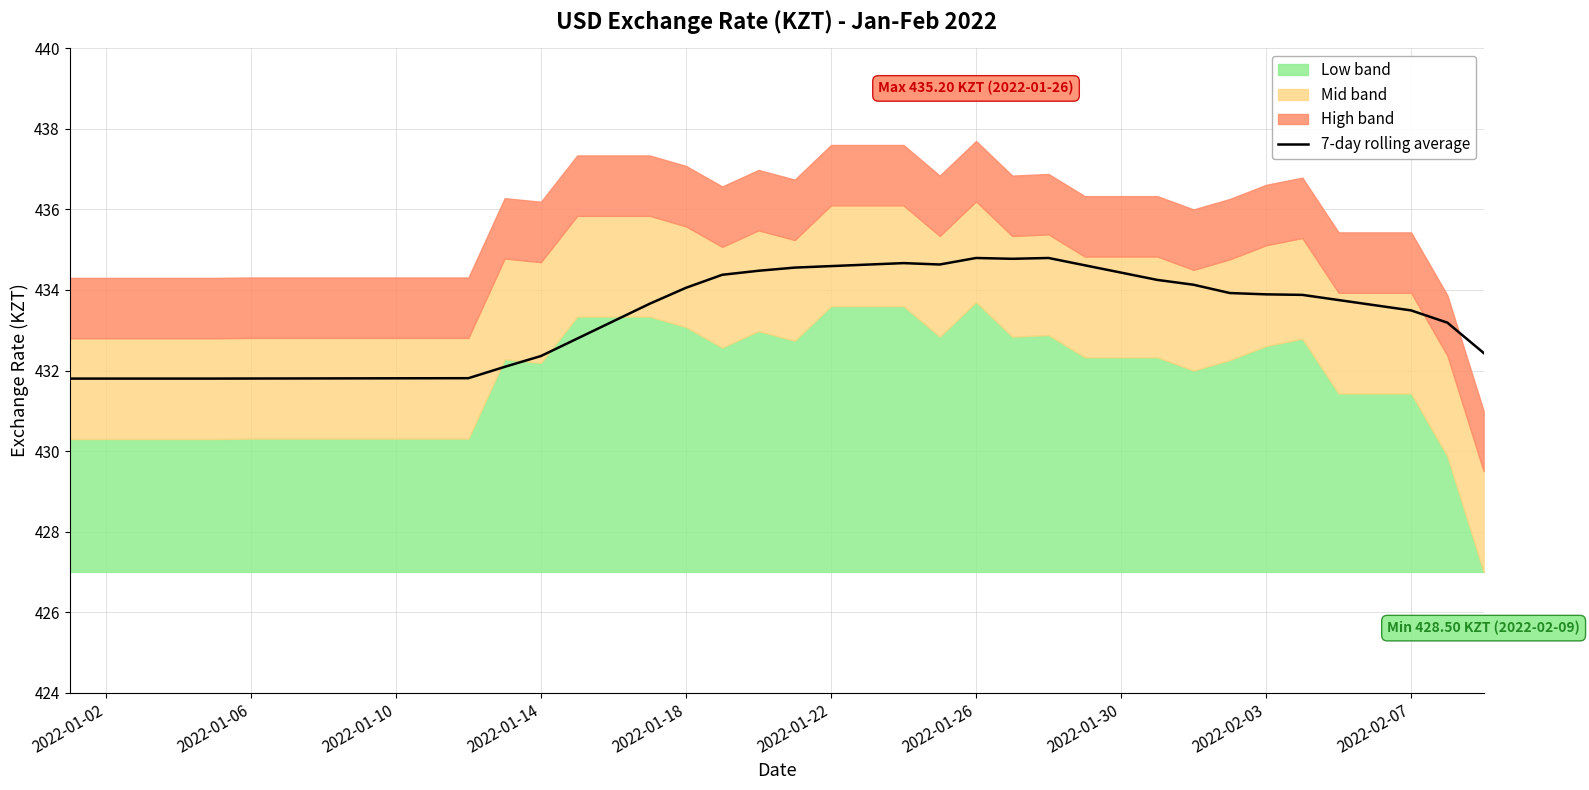

How many data points are above 433?

24